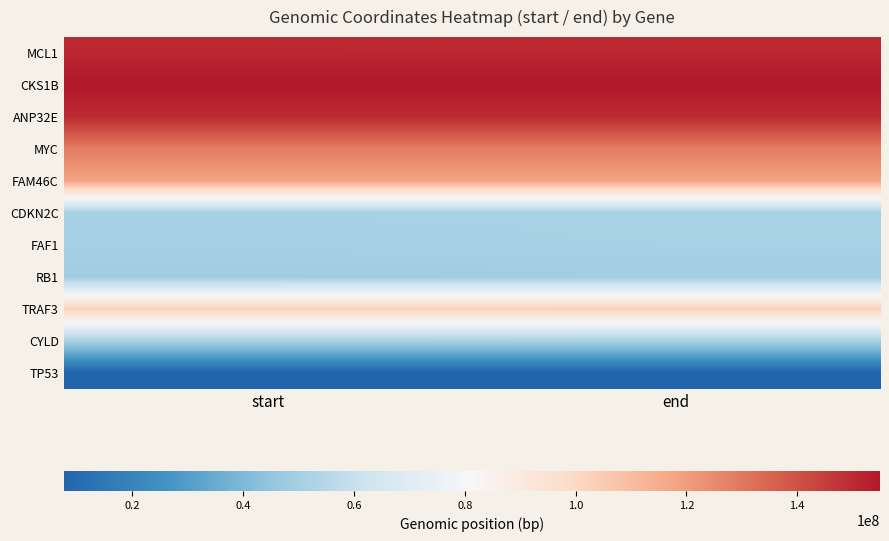

At end, list the series in order from largest to smallest.

CKS1B, MCL1, ANP32E, MYC, FAM46C, TRAF3, CDKN2C, FAF1, CYLD, RB1, TP53